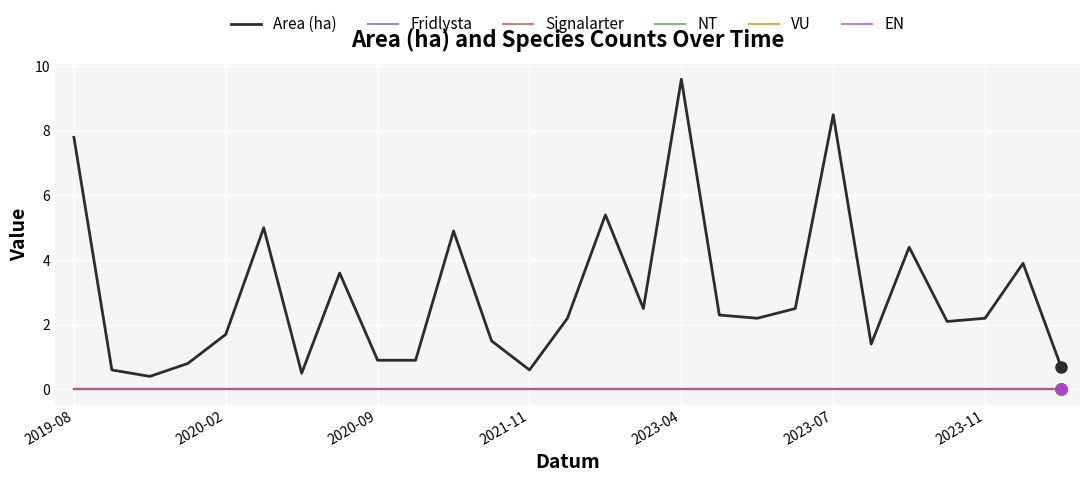

Which series has the widest spread of values?

Area (ha)